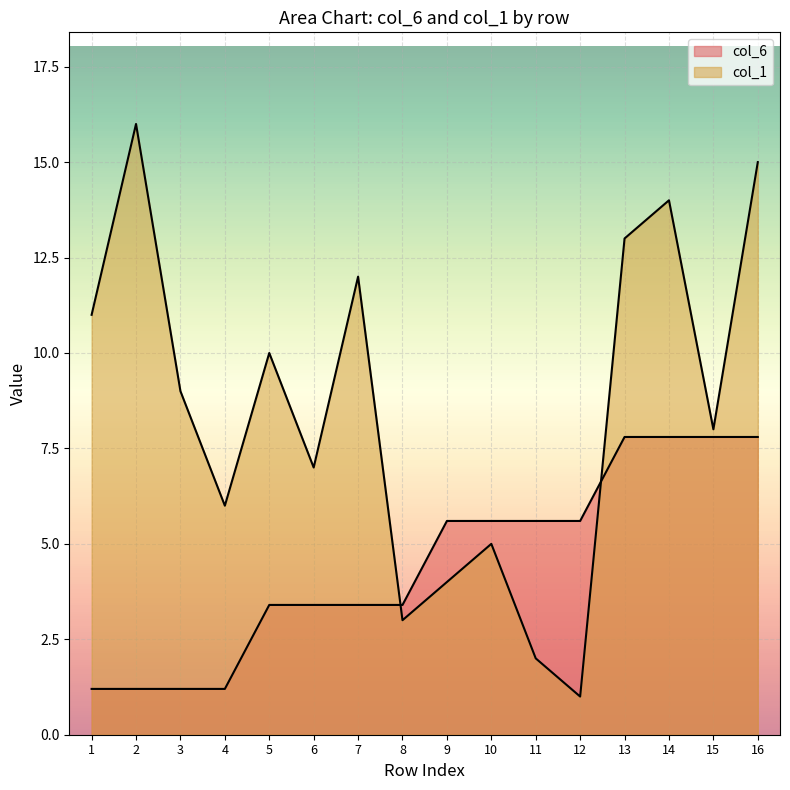

What is the value of the col_1 point at the 9th from the left?

4.0